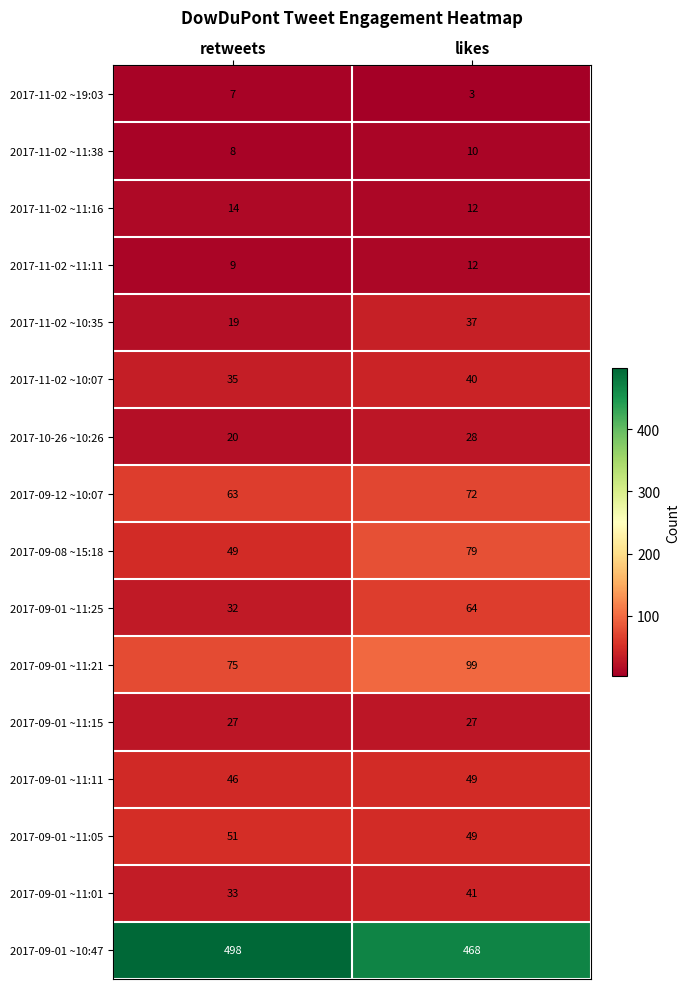

Which series has the largest total across all categories?

2017-09-01 ~10:47